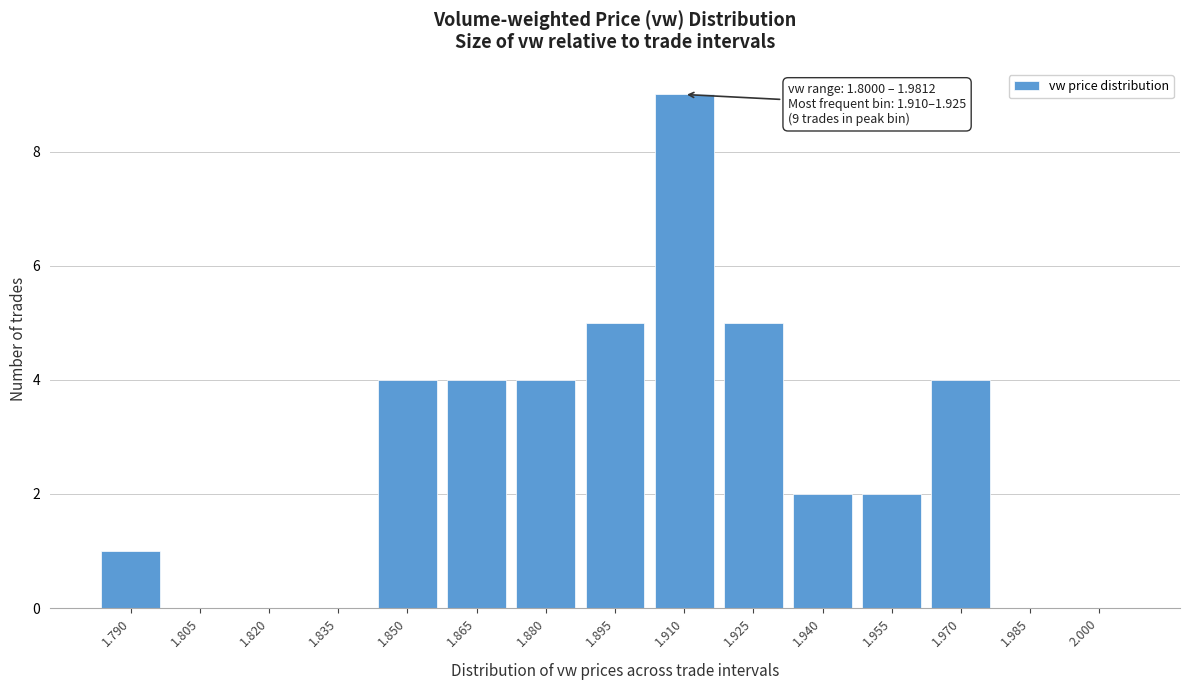

Reading left to right, list all the values displayed in this chart.

1.790=1	1.805=0	1.820=0	1.835=0	1.850=4	1.865=4	1.880=4	1.895=5	1.910=9	1.925=5	1.940=2	1.955=2	1.970=4	1.985=0	2.000=0